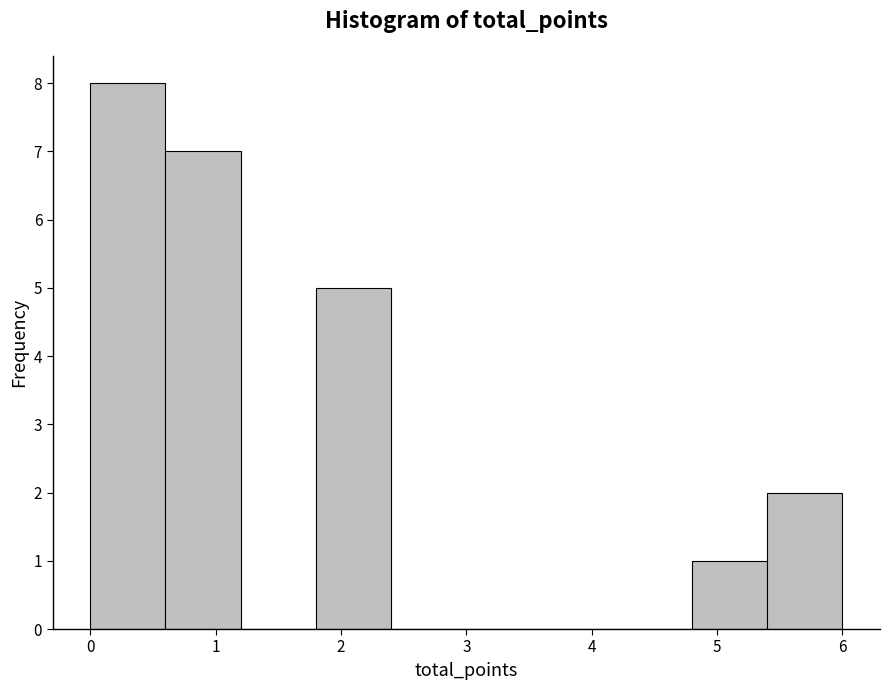

What is the height of the bar covering 0.0 to 0.6 on the x-axis? The values are not printed on the chart, so give them approximately, as read against the axis.

8